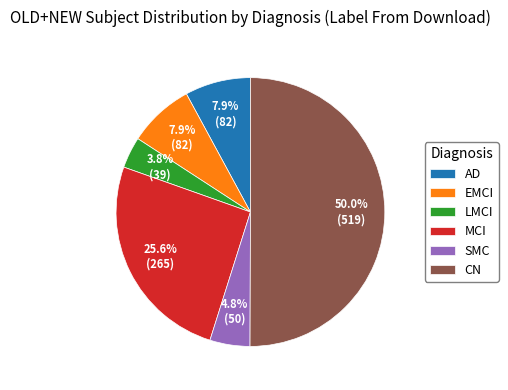

Which slice is the smallest?

LMCI